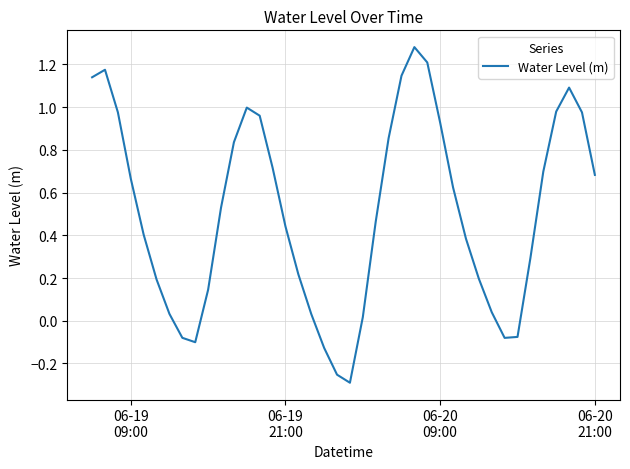

What is the difference between the maximum and minimum values?

1.6